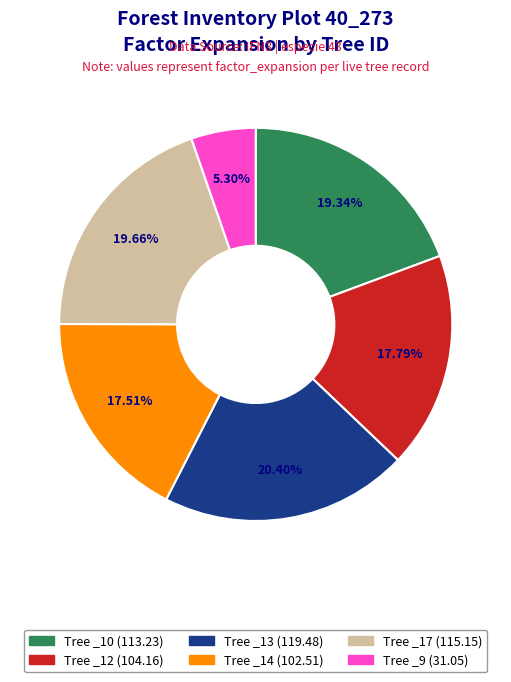

Does any single category account for the majority?

No